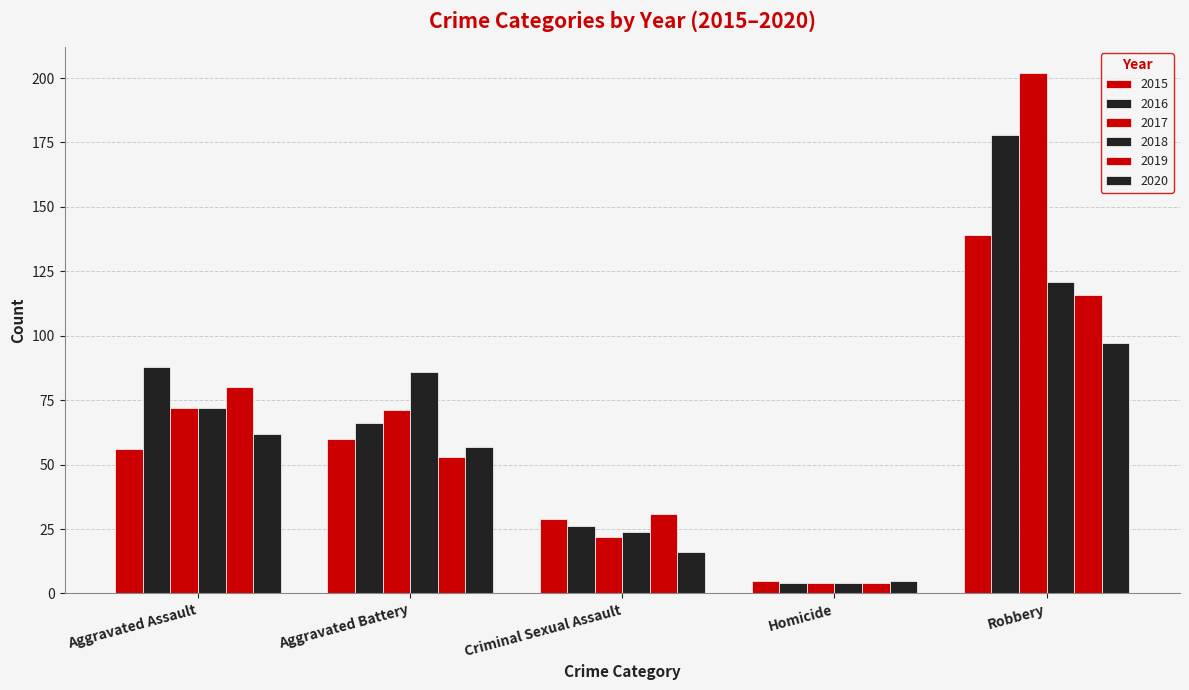

How many groups of bars are there?

5